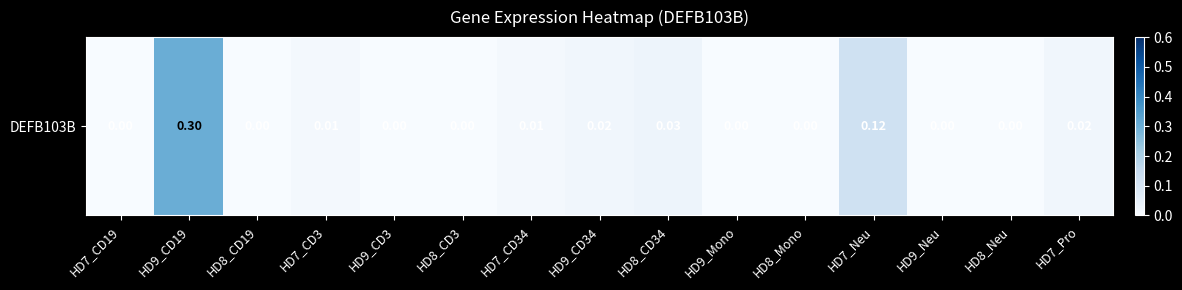

Rank the categories by value from lowest to highest.

HD7_CD19, HD8_CD19, HD9_CD3, HD8_CD3, HD9_Mono, HD8_Mono, HD9_Neu, HD8_Neu, HD7_CD3, HD7_CD34, HD9_CD34, HD7_Pro, HD8_CD34, HD7_Neu, HD9_CD19